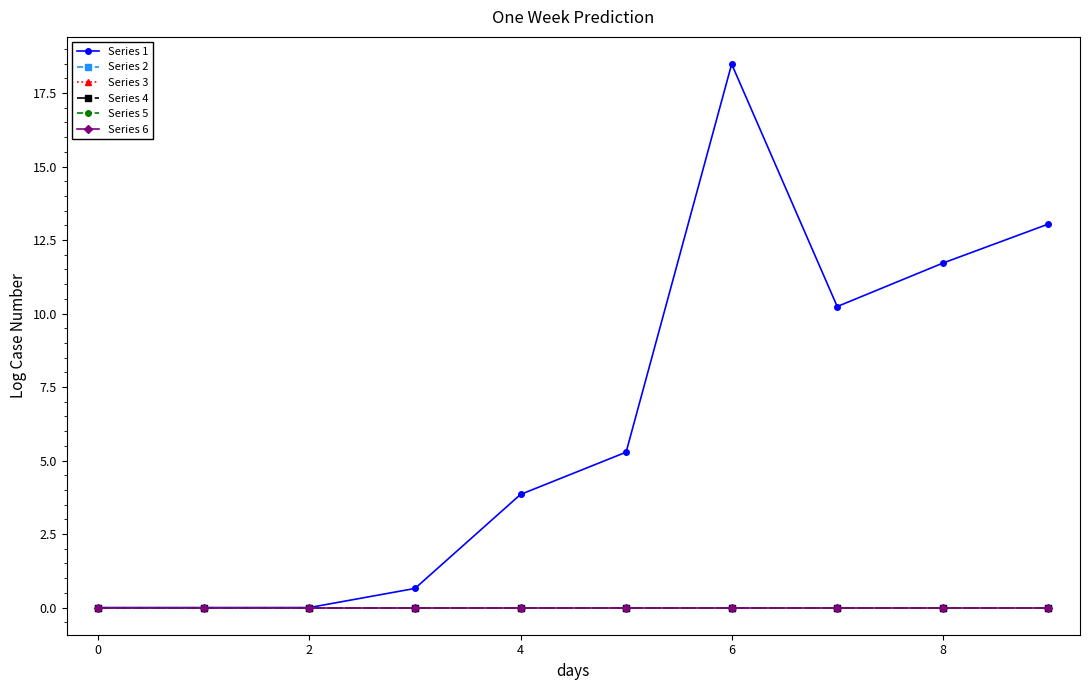

Is this an area chart (filled region under the line)?

No